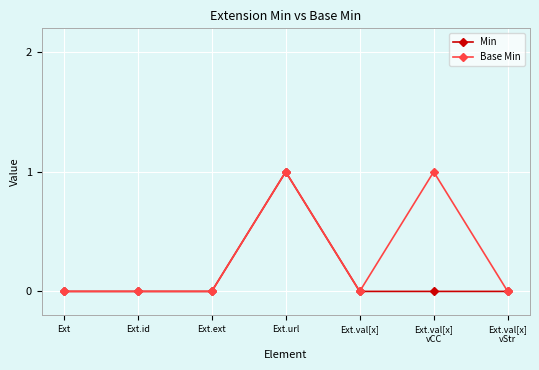

Count the number of categories in the chart.

7